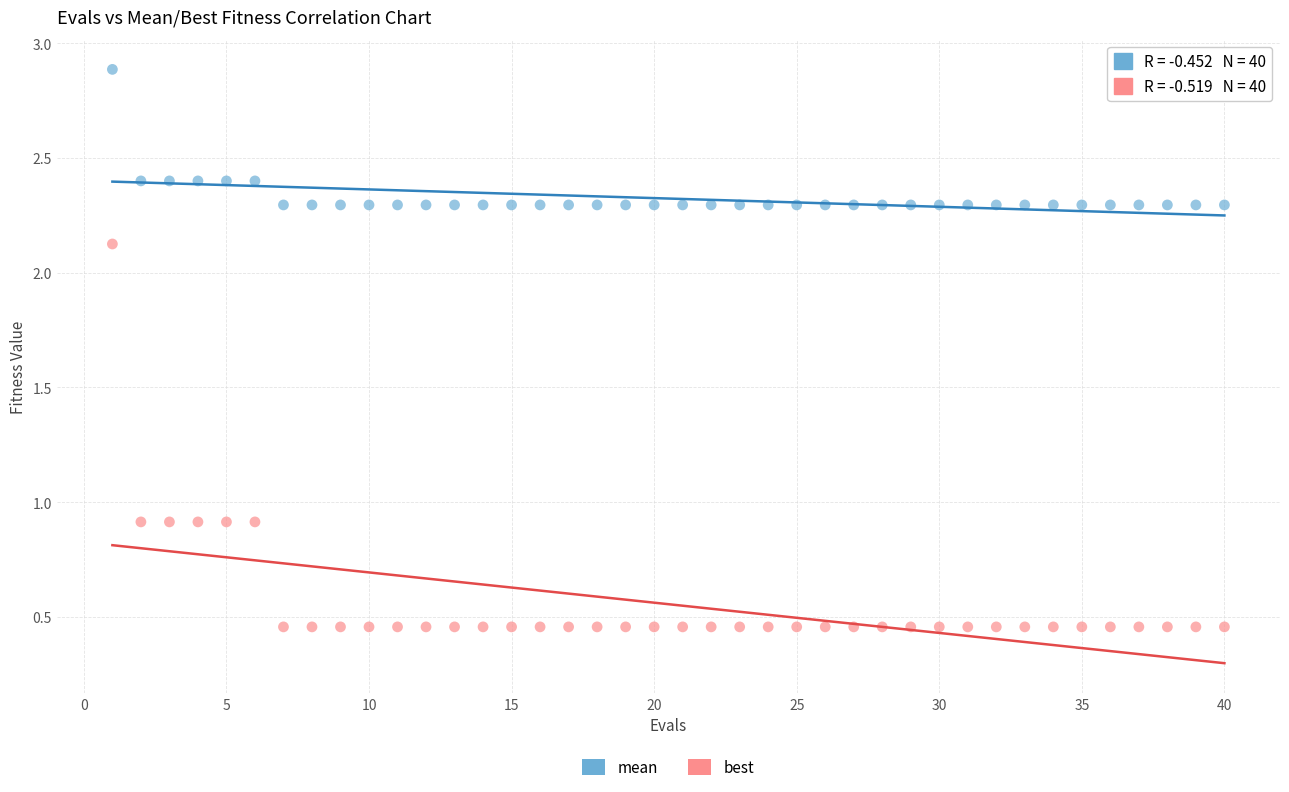

What are all the series names shown in the legend?

mean, best